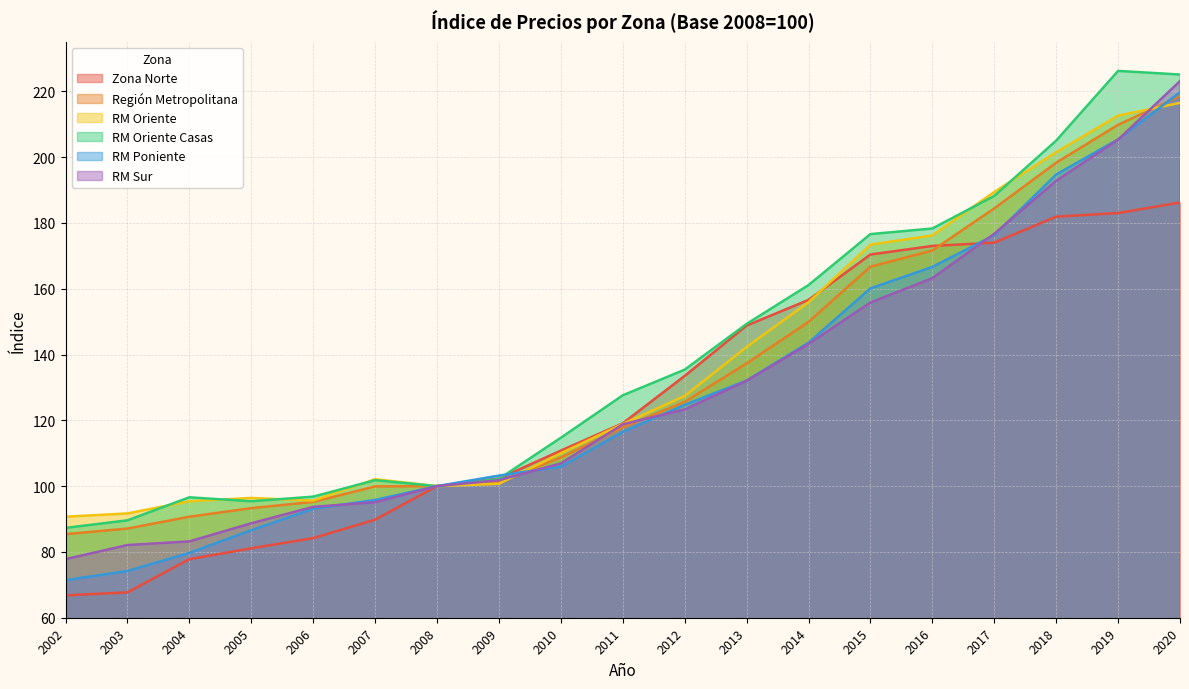

In RM Oriente Casas, how many points are lower than both neighbors (excluding endpoints)?

2